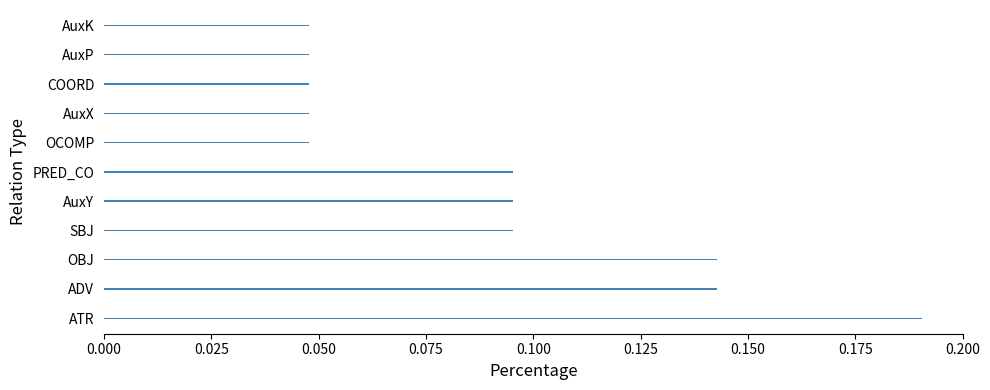

How many distinct data groups are displayed?

1